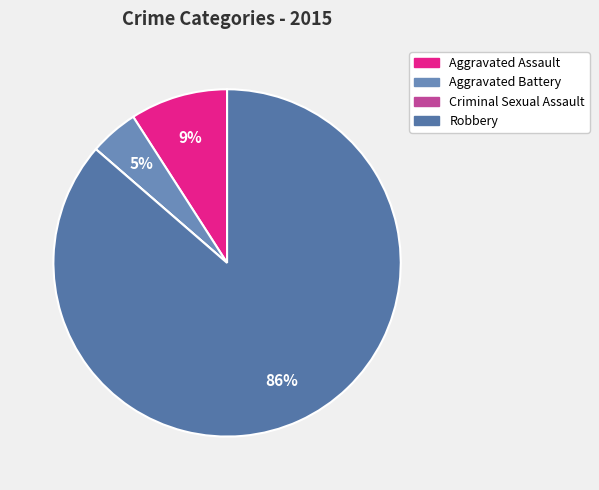

True or false: Aggravated Assault accounts for 9% of the total.

True